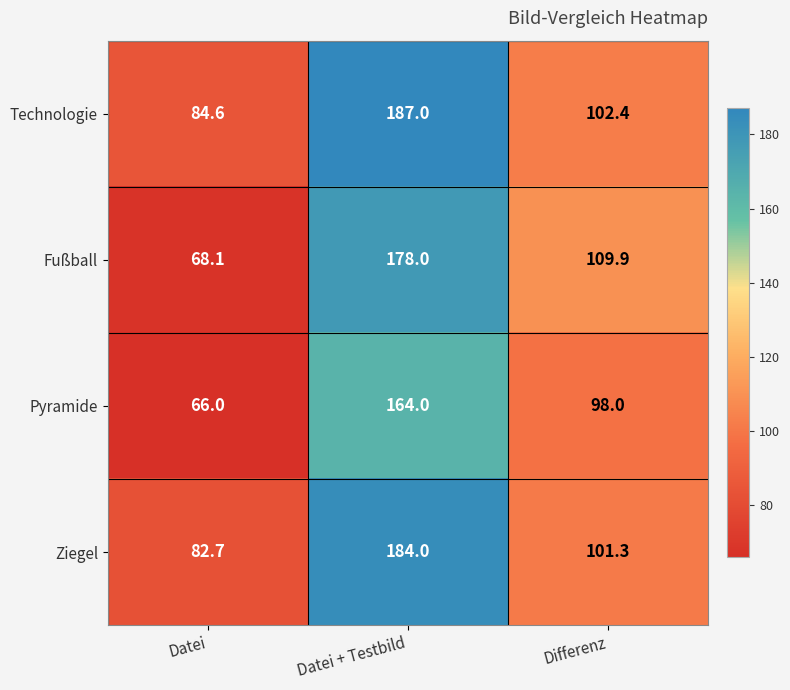

Reading left to right, transcribe all the data shown in this chart.

Technologie: 84.6	187.0	102.4
Fußball: 68.1	178.0	109.9
Pyramide: 66.0	164.0	98.0
Ziegel: 82.7	184.0	101.3